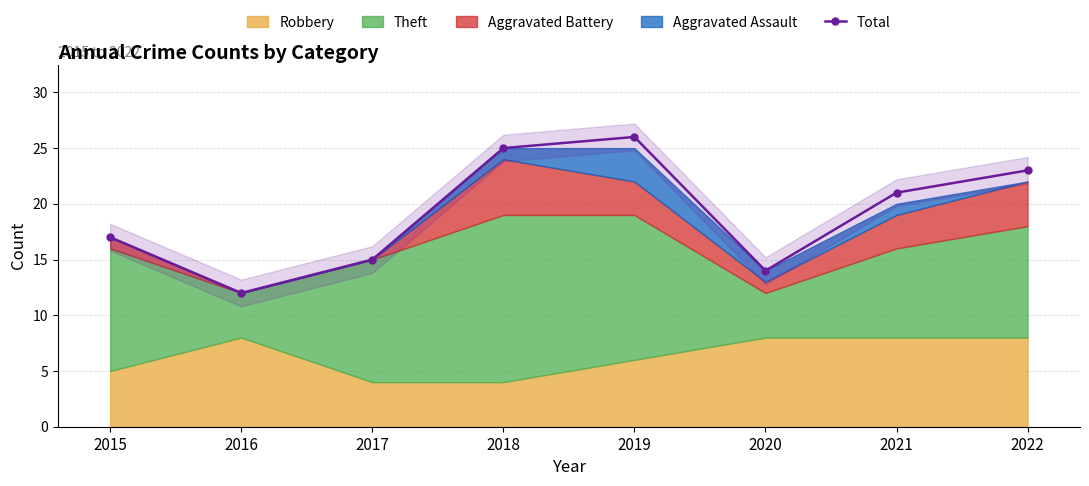

True or false: the data shows 8 at 2015.

False